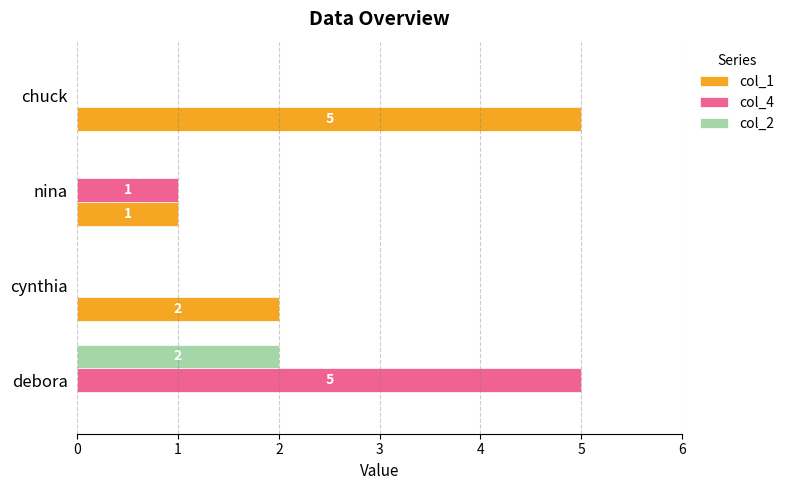

True or false: col_2 has a value of 0 at nina.

True